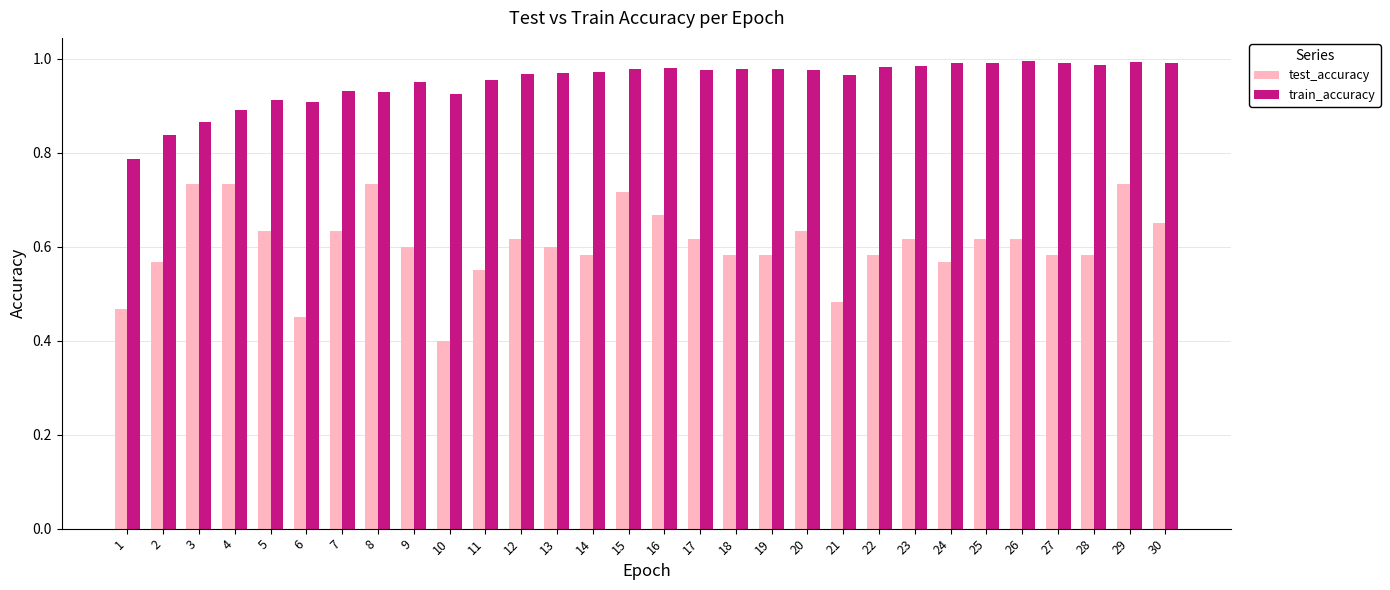

True or false: train_accuracy has a value of 1.0 at 12.

True